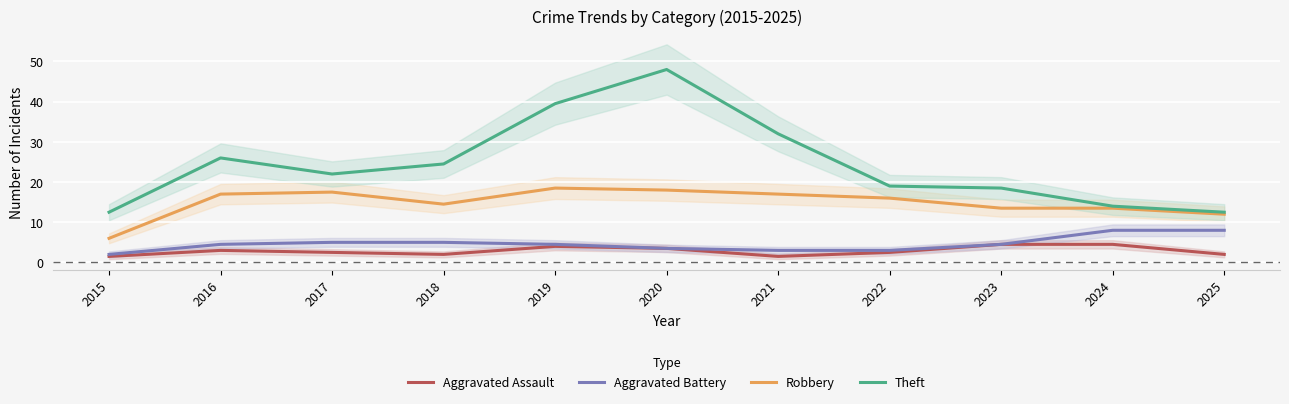

What is the minimum value shown in the chart?

1.5